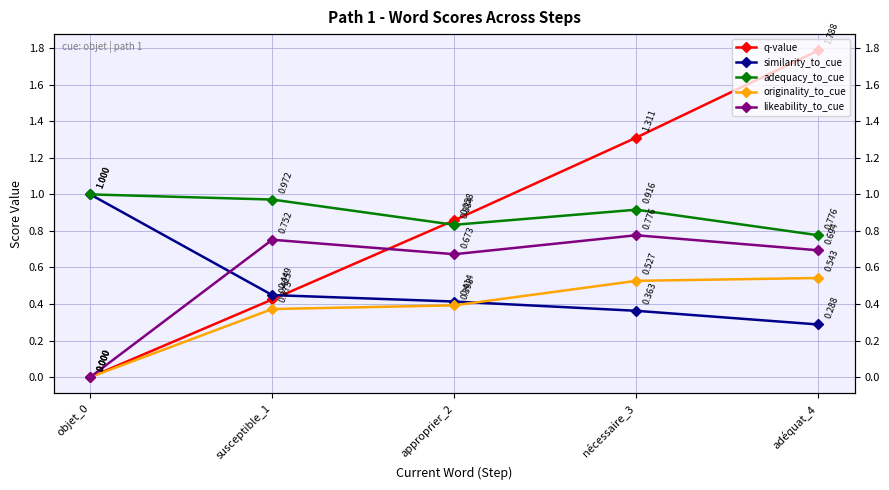

Between susceptible_1 and adéquat_4, which series saw the biggest shift?

q-value